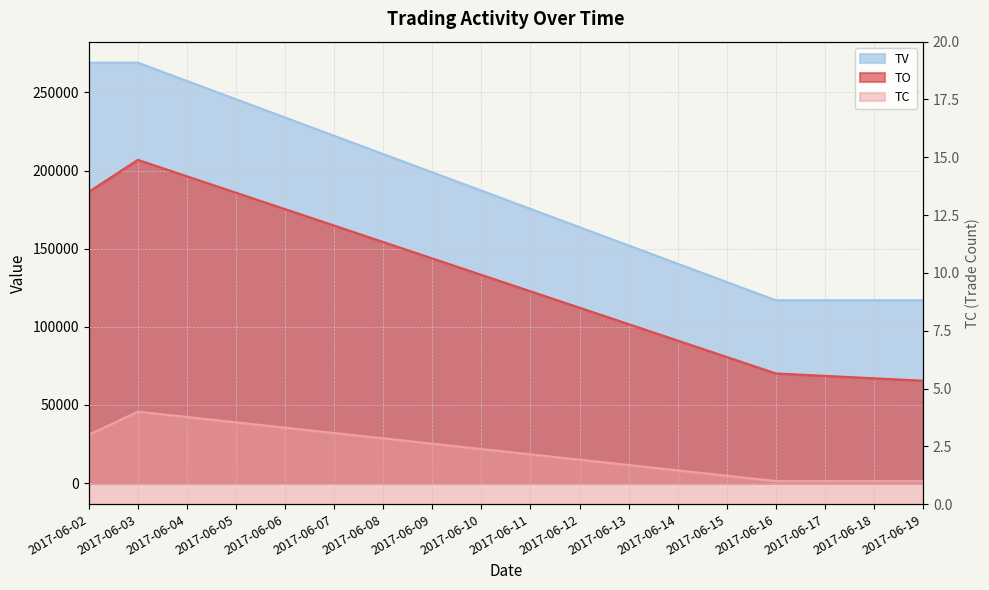

The TC series shows 1 at 2017-06-16. True or false?

True